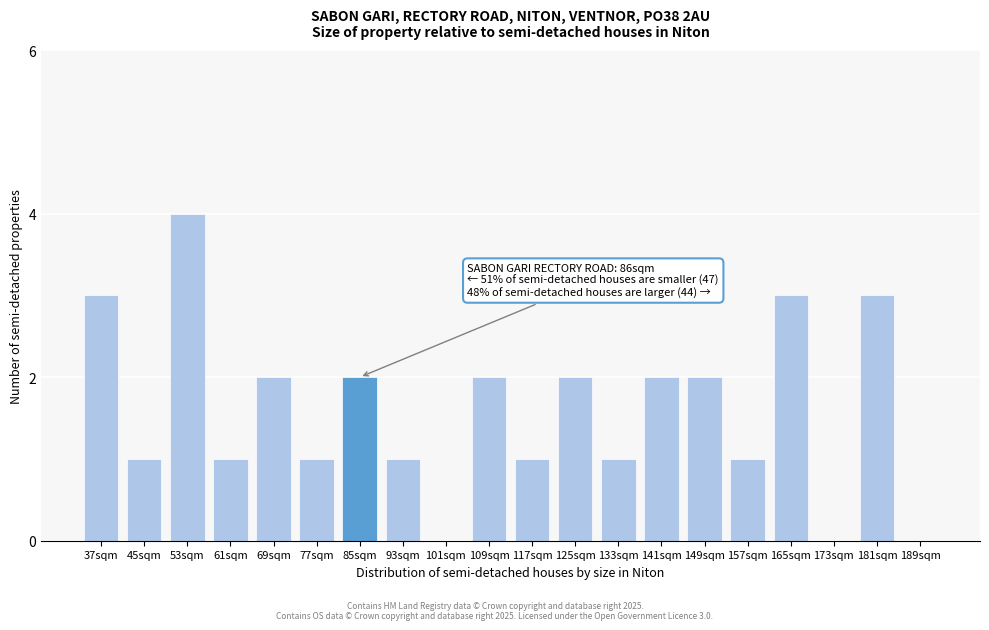

Reading left to right, what are all the values shown in this chart?

37sqm=3	45sqm=1	53sqm=4	61sqm=1	69sqm=2	77sqm=1	85sqm=2	93sqm=1	101sqm=0	109sqm=2	117sqm=1	125sqm=2	133sqm=1	141sqm=2	149sqm=2	157sqm=1	165sqm=3	173sqm=0	181sqm=3	189sqm=0